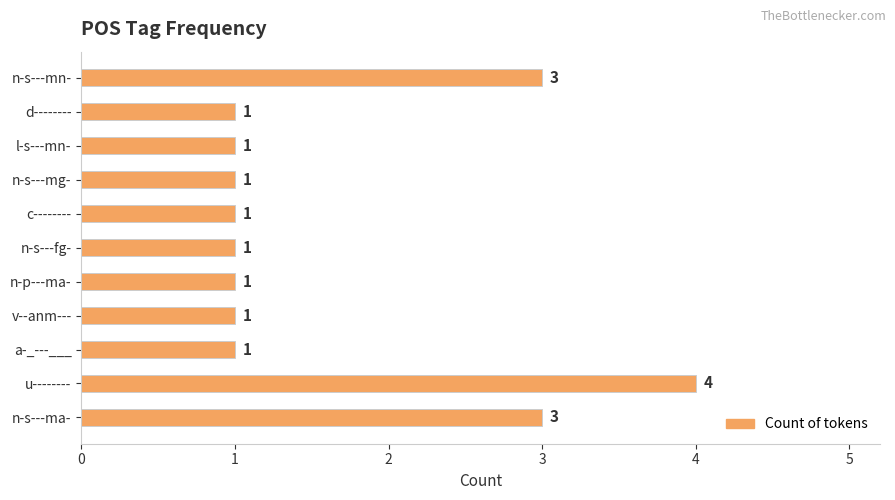

What is the minimum value shown in the chart?

1